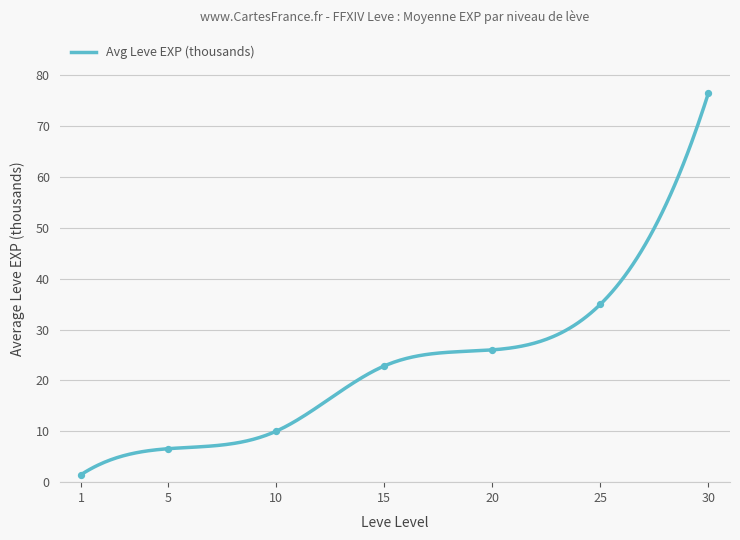

What is the maximum value for Avg Leve EXP (thousands)?

76.5